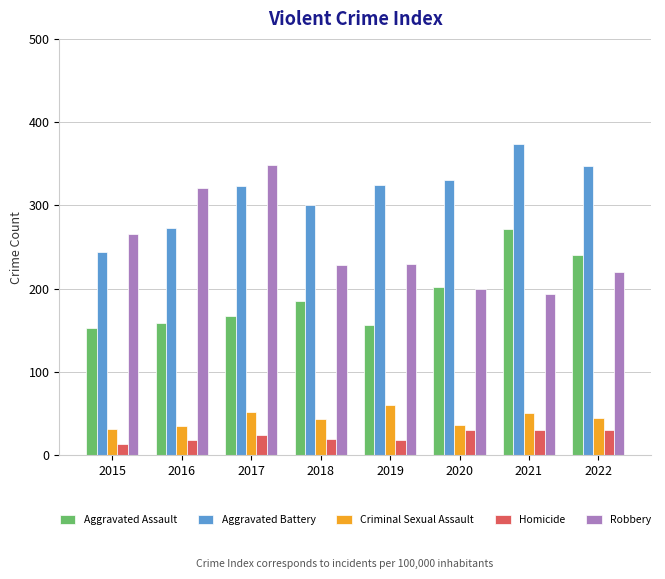

What is the total value across all series at 2017?

914